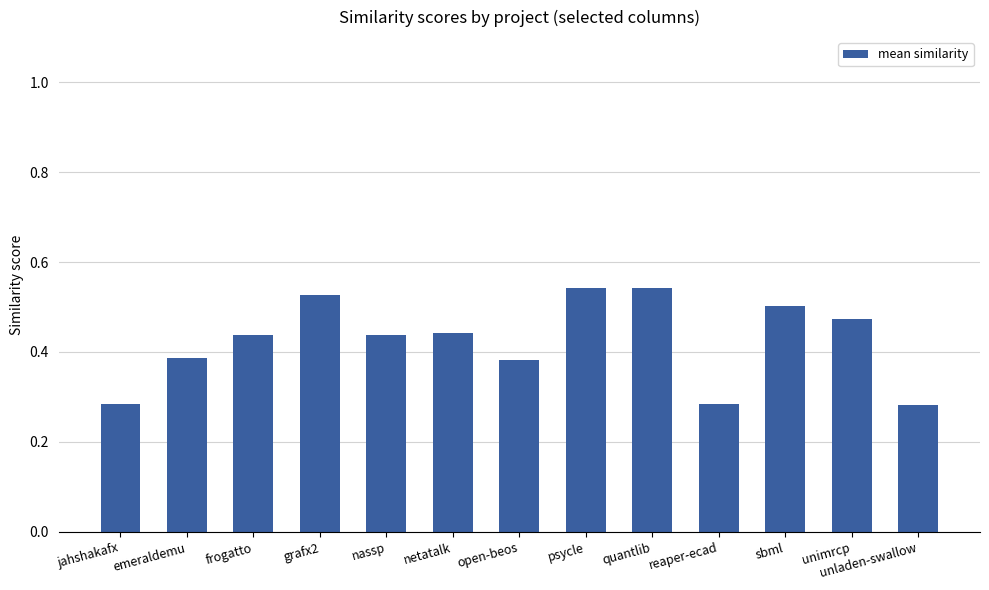

Count the values in the range 0 to 1.

13